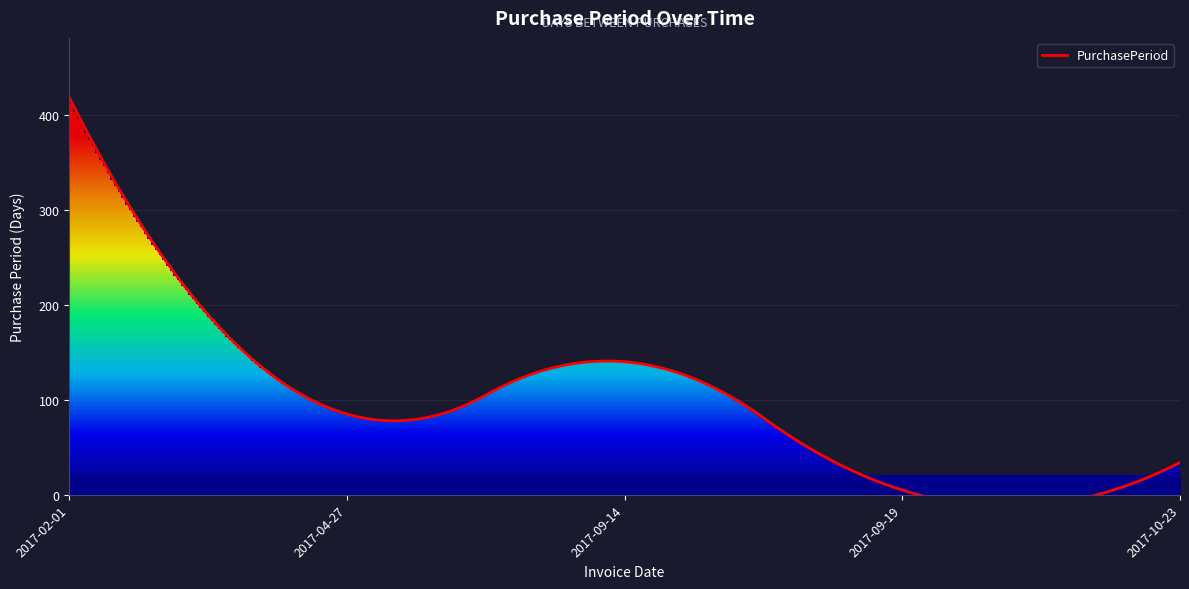

Which has a higher value, 2017-02-01 or 2017-04-27?

2017-02-01